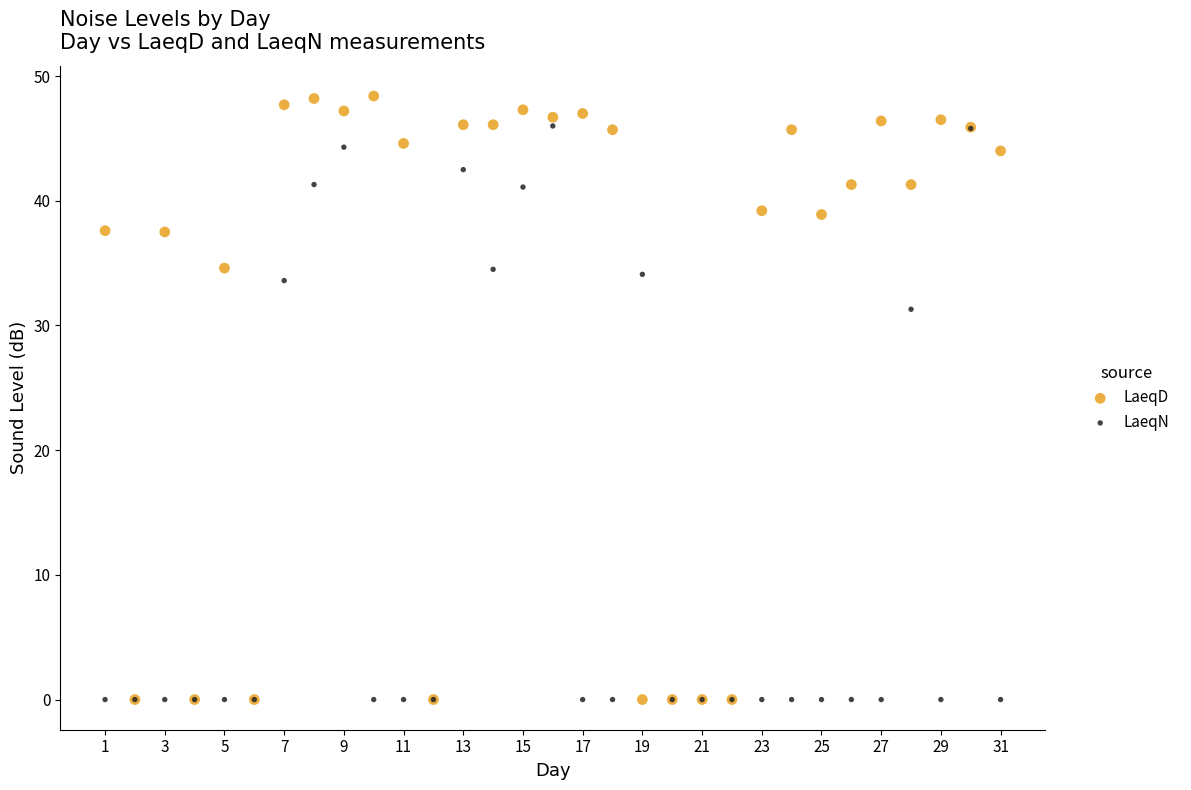

Which series reaches the maximum Y coordinate?

LaeqD